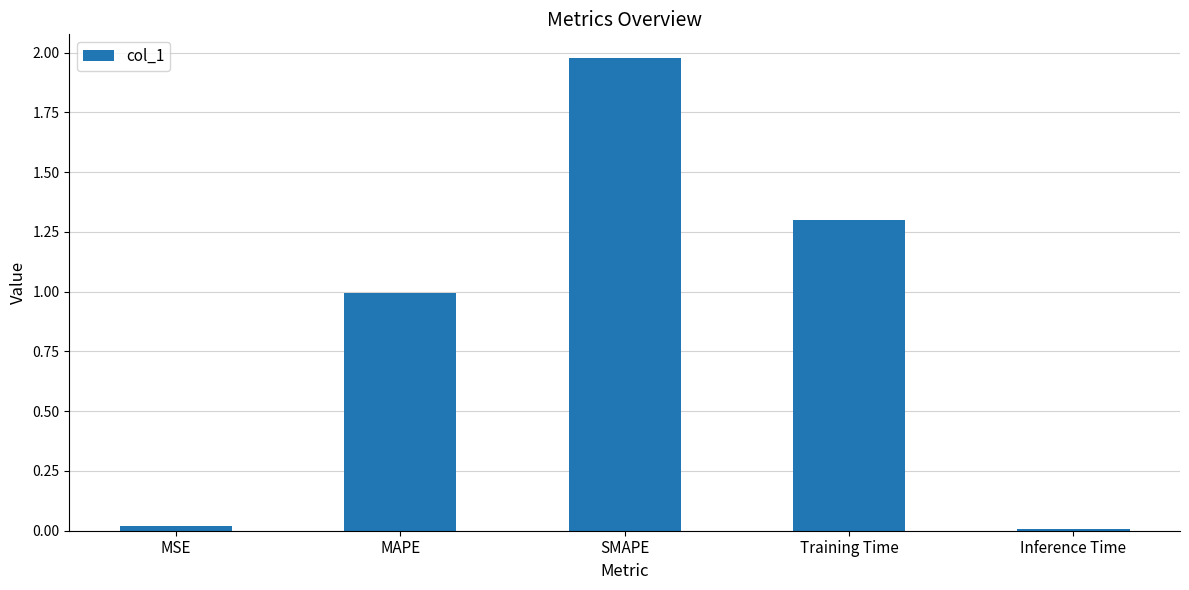

What is the difference between the values at MAPE and Inference Time?

1.0